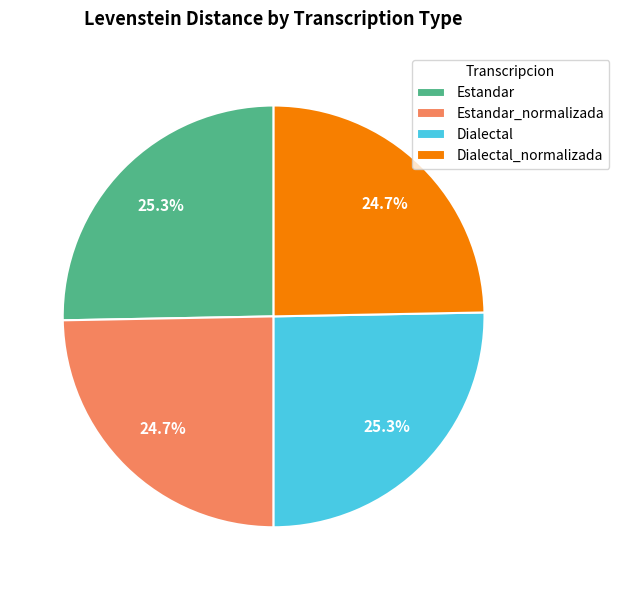

How many slices are in this pie chart?

4